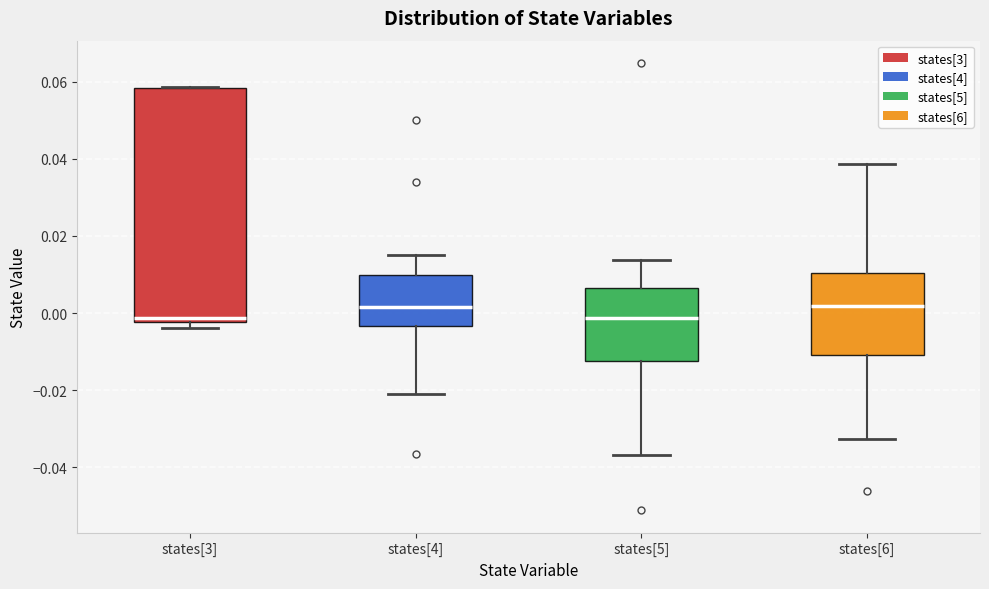

Where is the upper edge of the box for states[3] on the y-axis? The values are not printed on the chart, so give them approximately, as read against the axis.

0.058